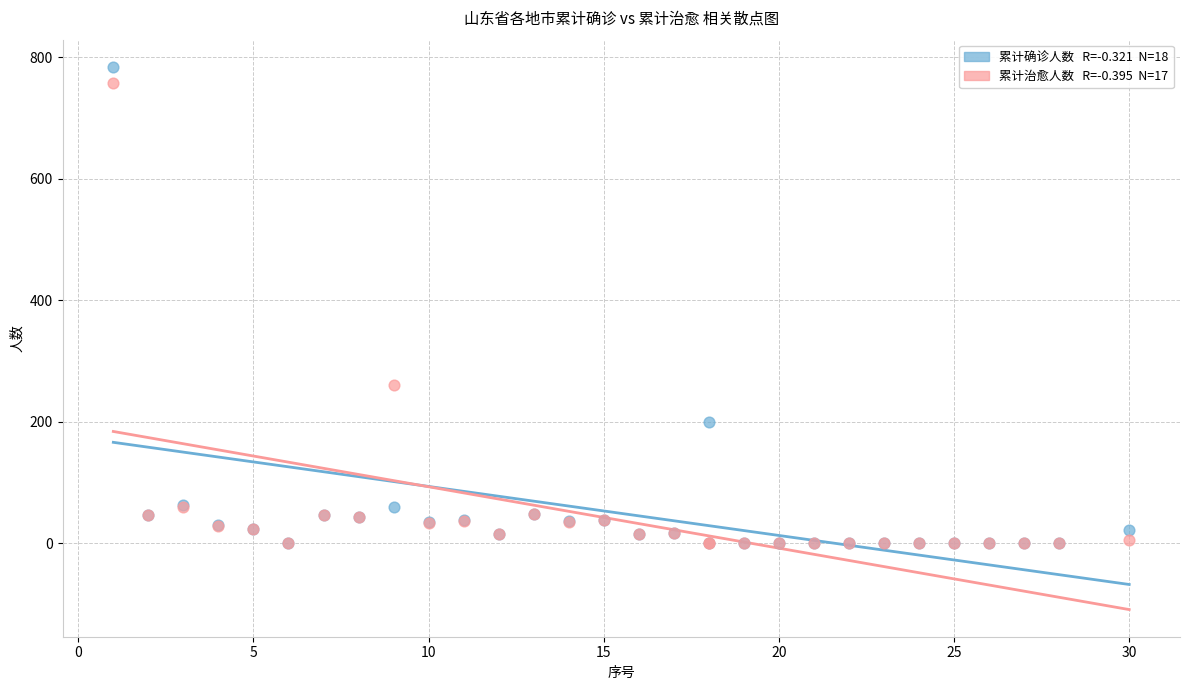

Across all series, what Y value is closest to 392?

260